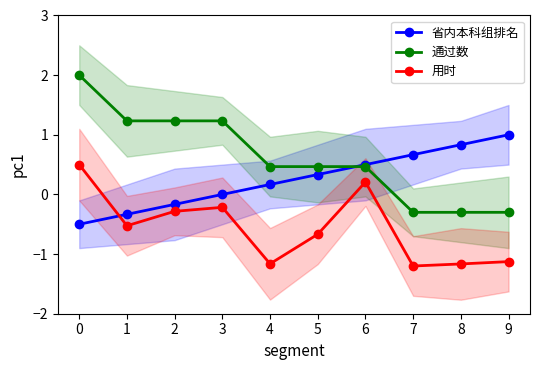

What is the value of the 用时 point at the 8th from the left?

-1.2